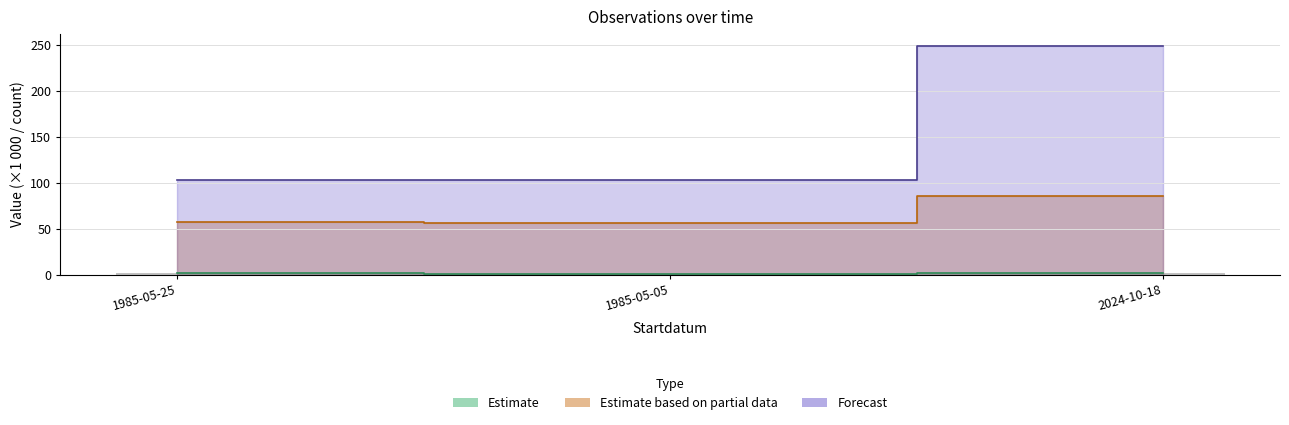

The Forecast series shows 154.1 at 1985-05-05. True or false?

False